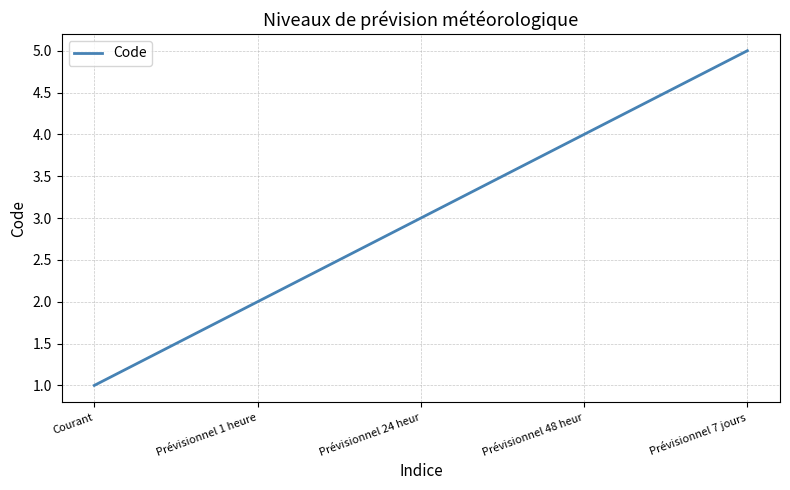

Reading left to right, list all the values displayed in this chart.

1	2	3	4	5